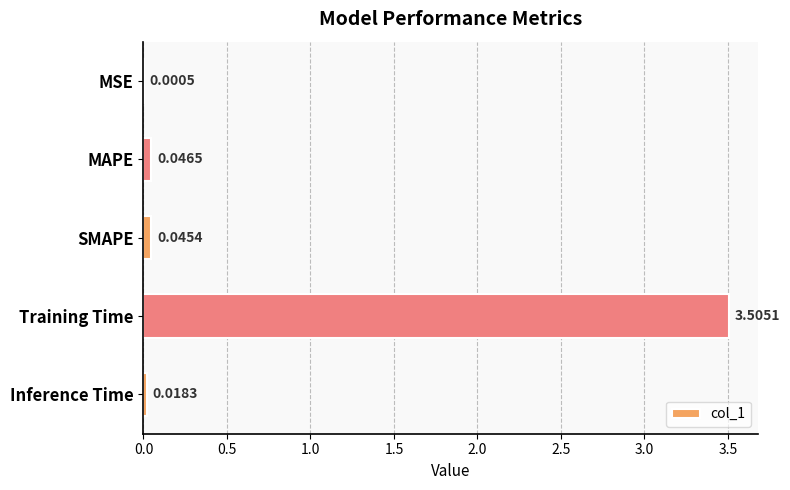

At which label is the value closest to 1?

MAPE